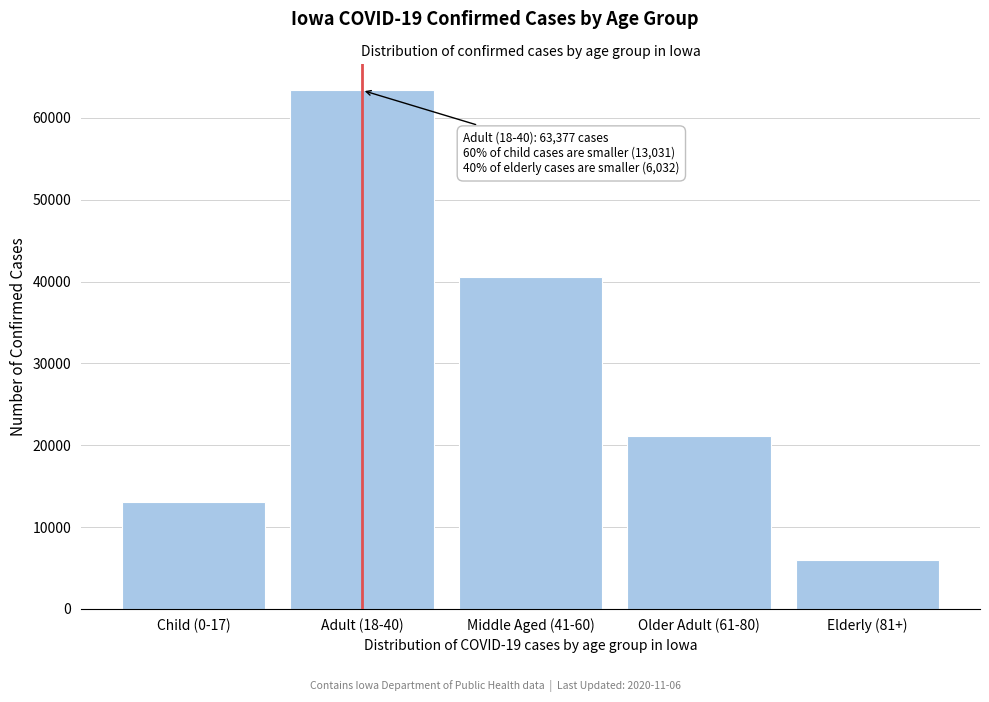

Reading left to right, what are all the values shown in this chart?

13031	63377	40587	21079	6032